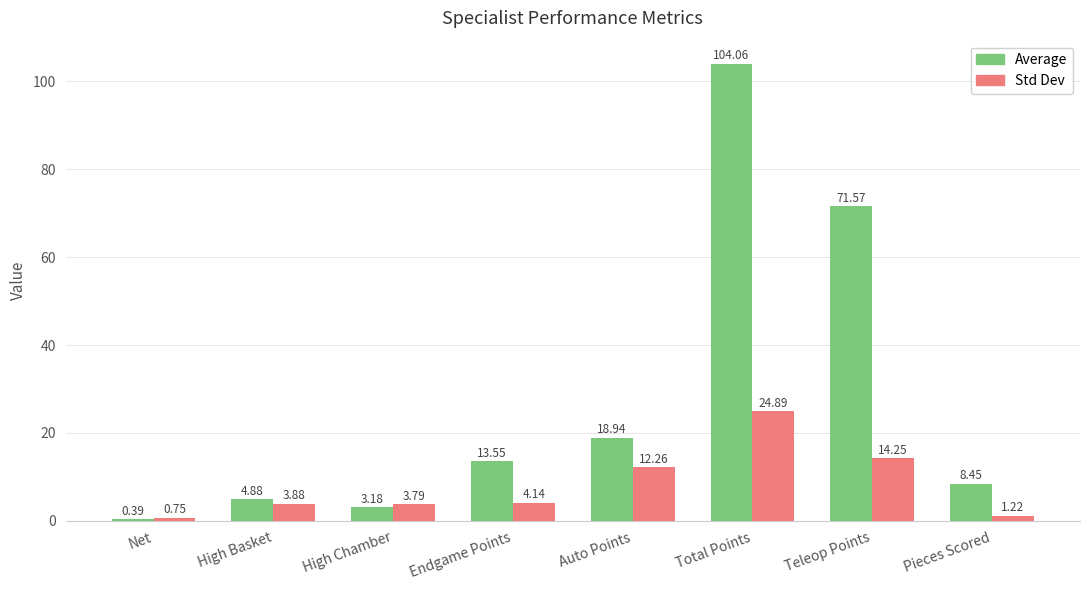

Count the number of data series in this chart.

2